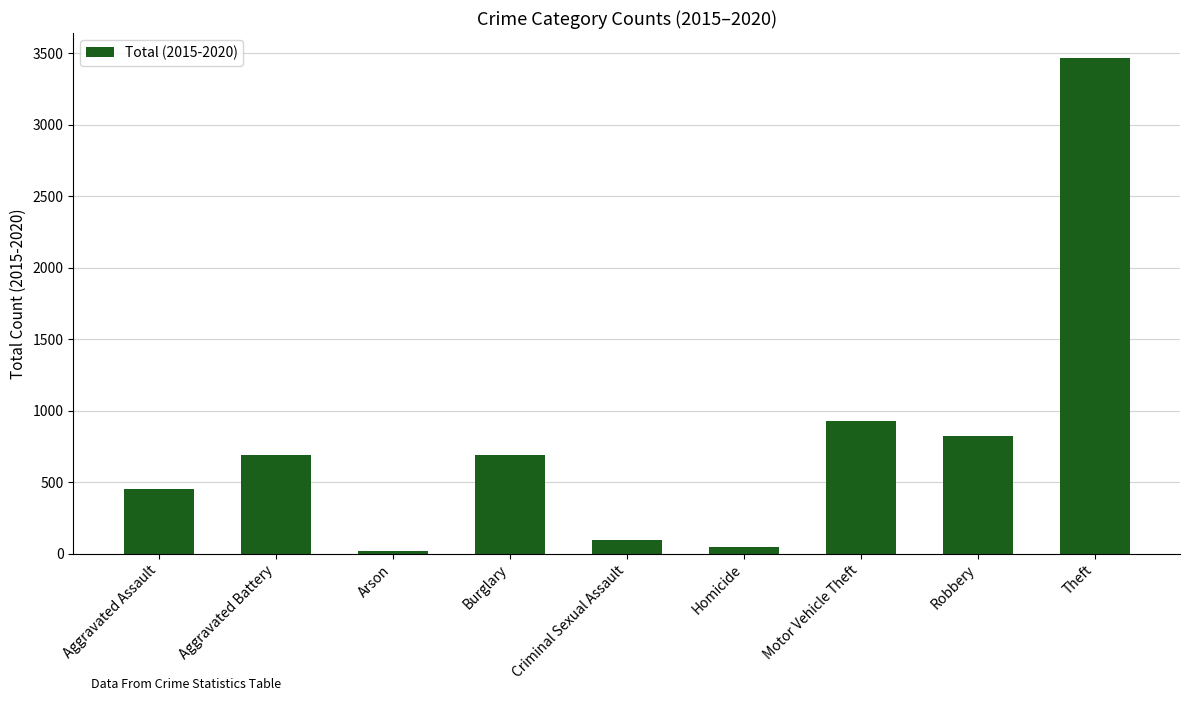

How many categories are shown in the chart?

9